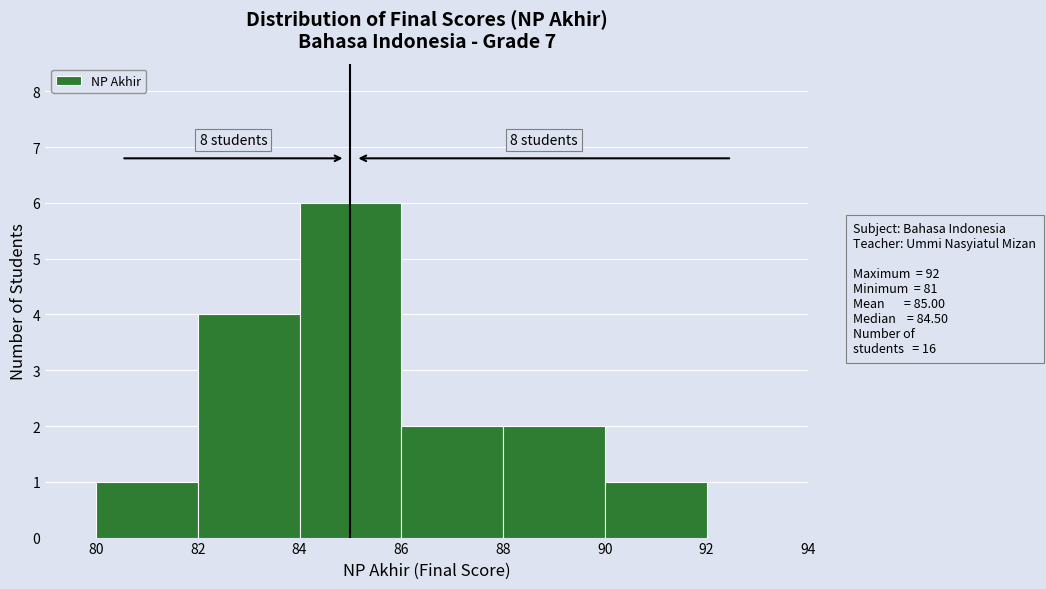

Which range on the x-axis has the tallest bar?

84 to 86